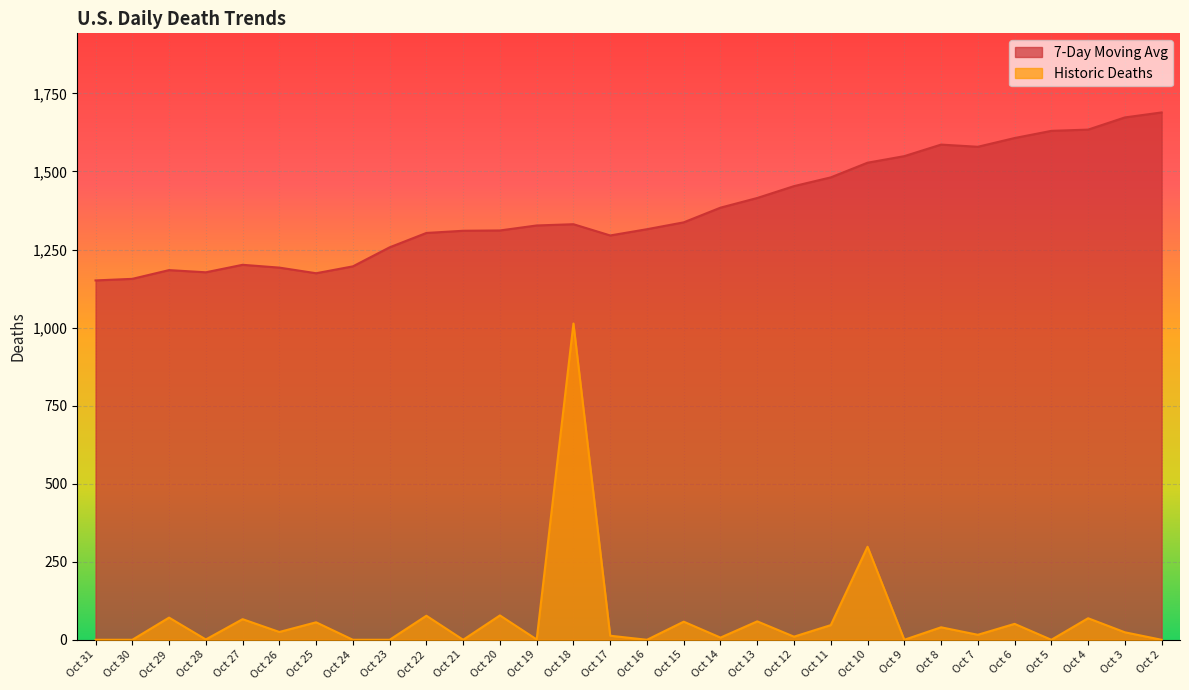

The Historic Deaths series shows 7 at Oct 7. True or false?

False